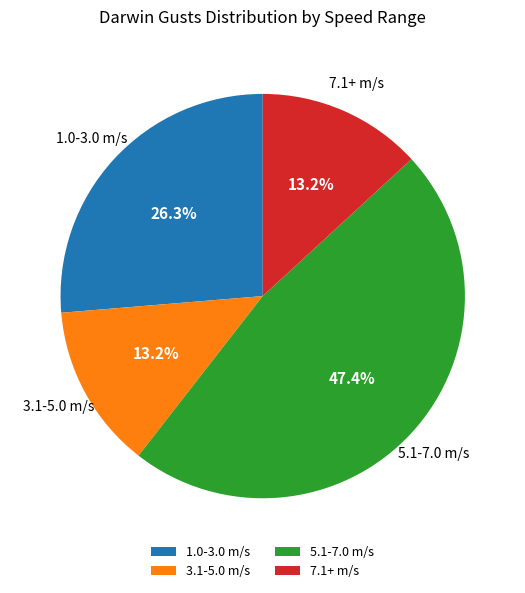

What is the ratio of the value at 3.1-5.0 m/s to the value at 1.0-3.0 m/s?

0.5